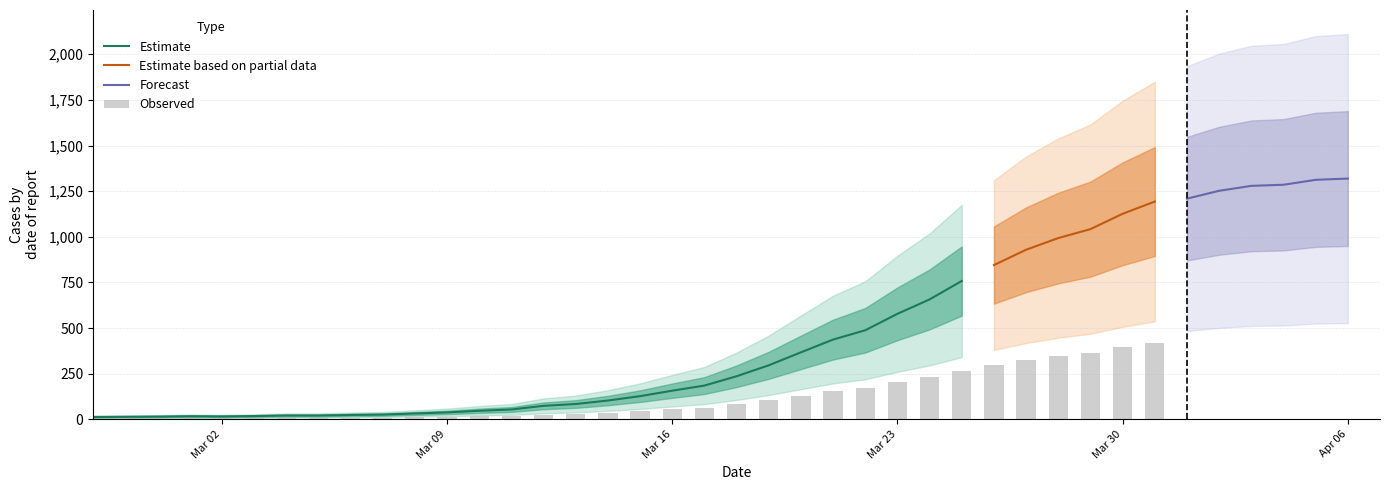

Which label corresponds to the smallest value in the chart?

2020-02-27